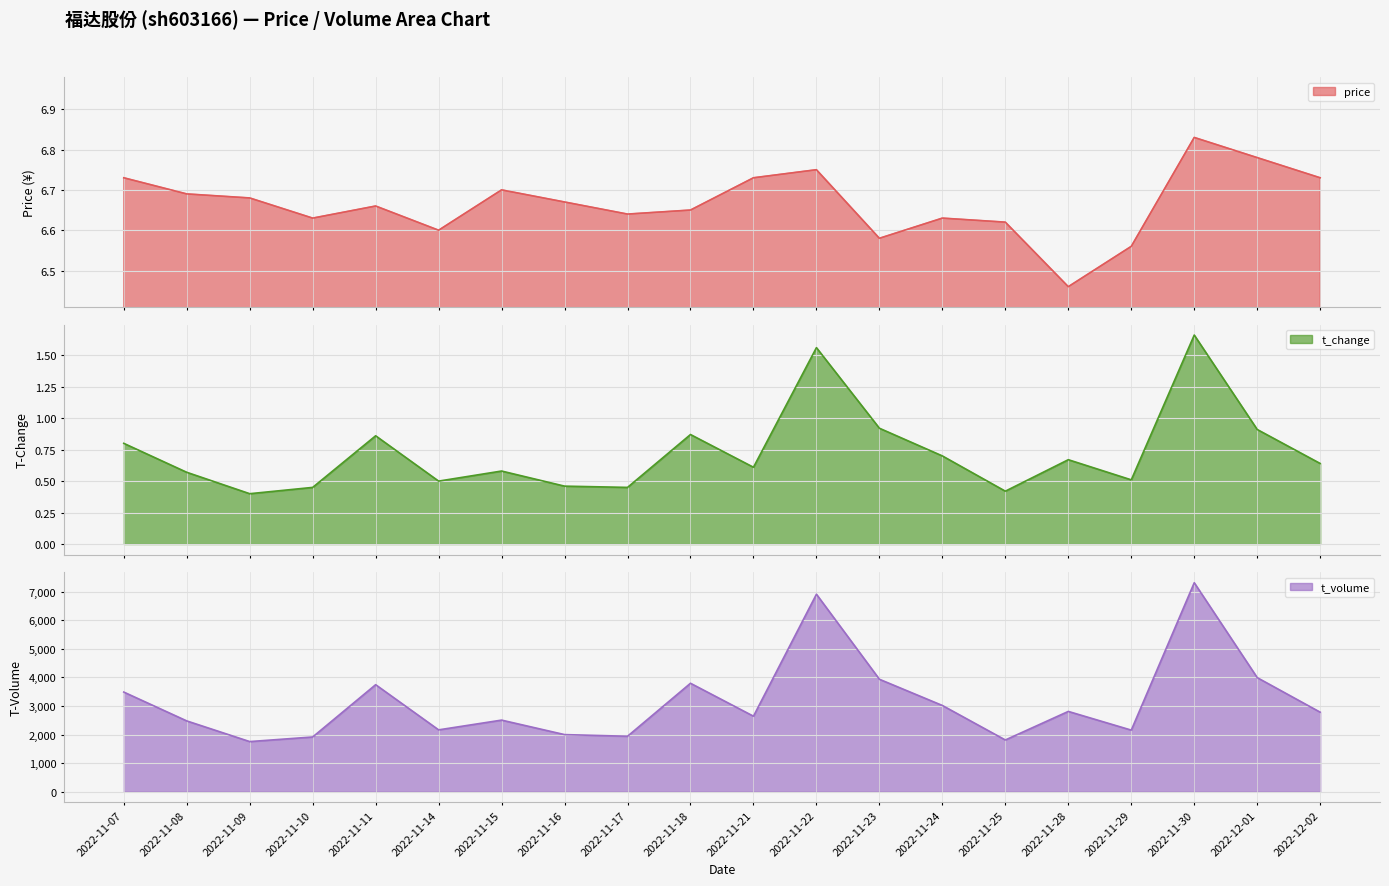

True or false: t_change and t_volume cross at least once.

False